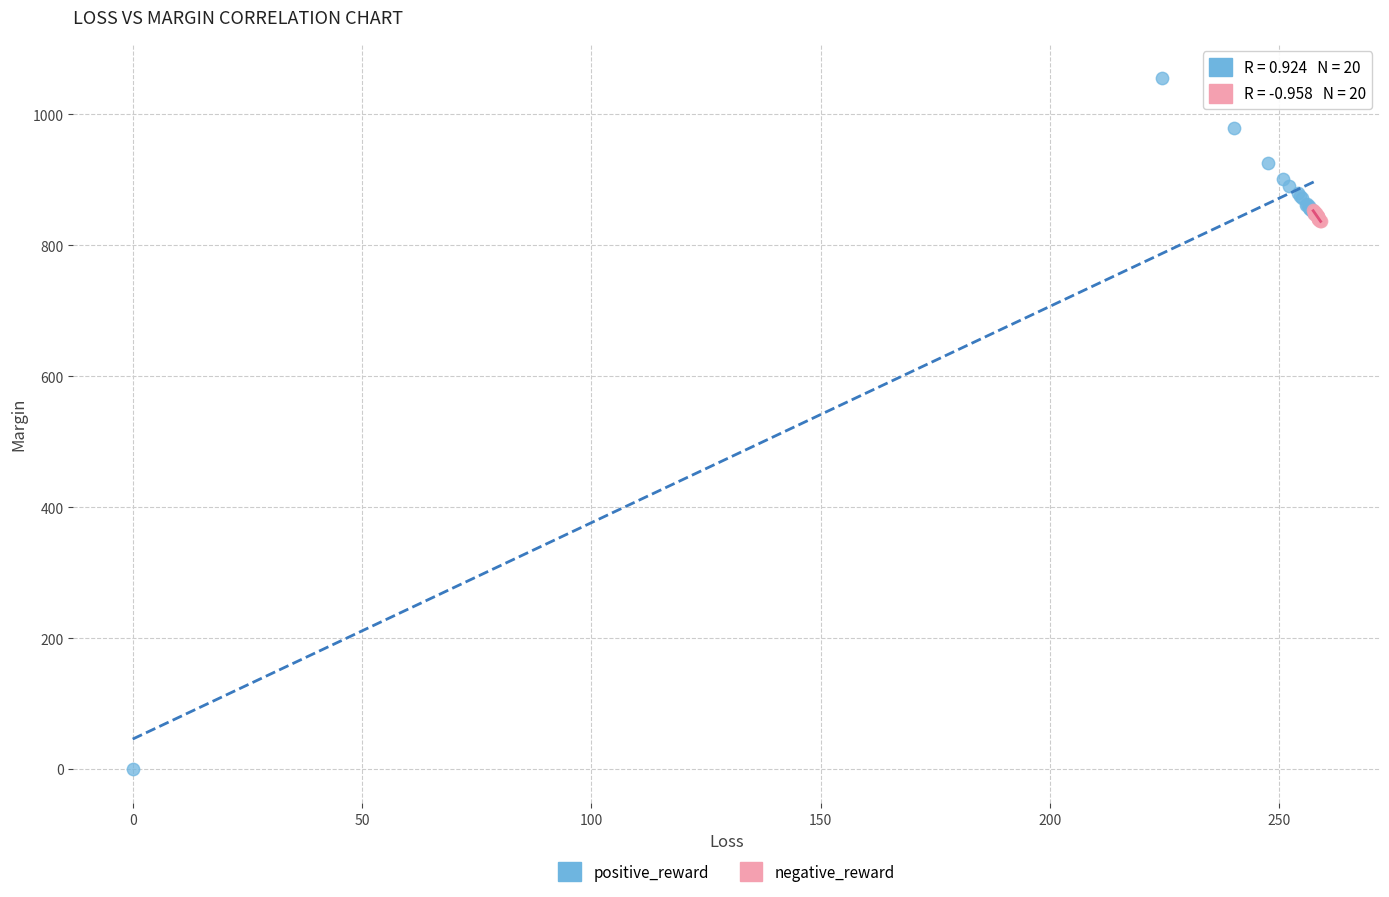

Which series has the widest spread of Y values?

positive_reward